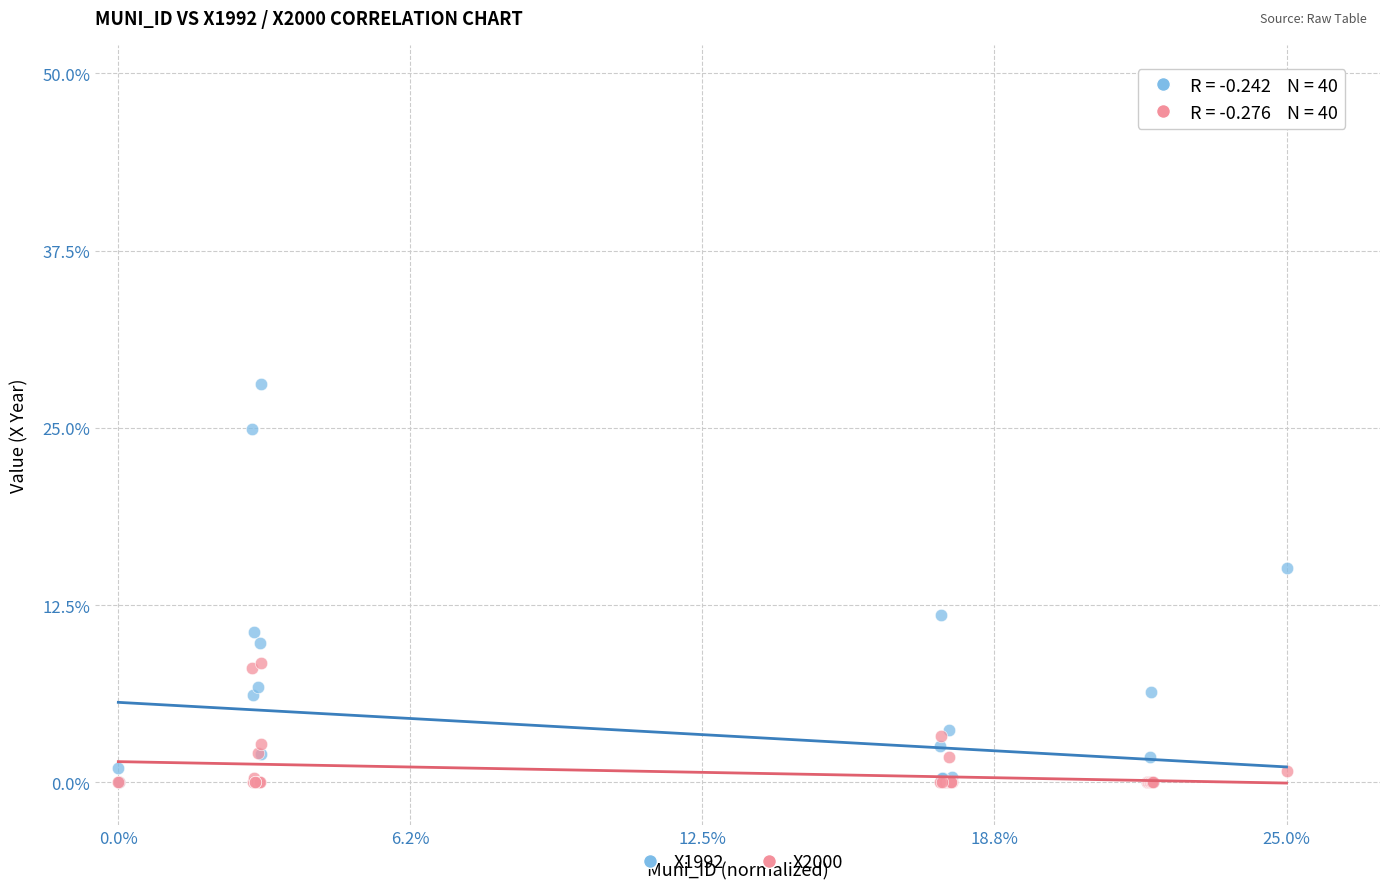

What are all the series names shown in the legend?

X1992, X2000